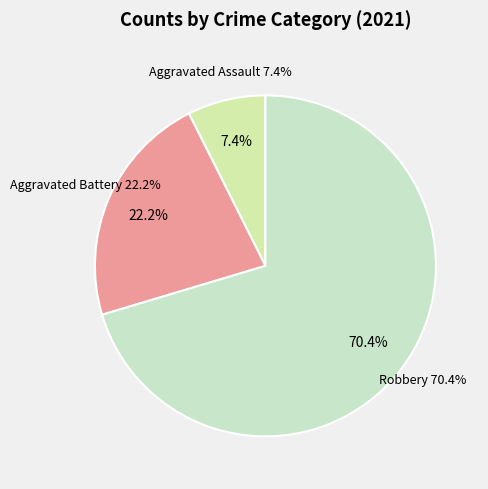

The Aggravated Battery slice represents 22% of the pie. True or false?

True